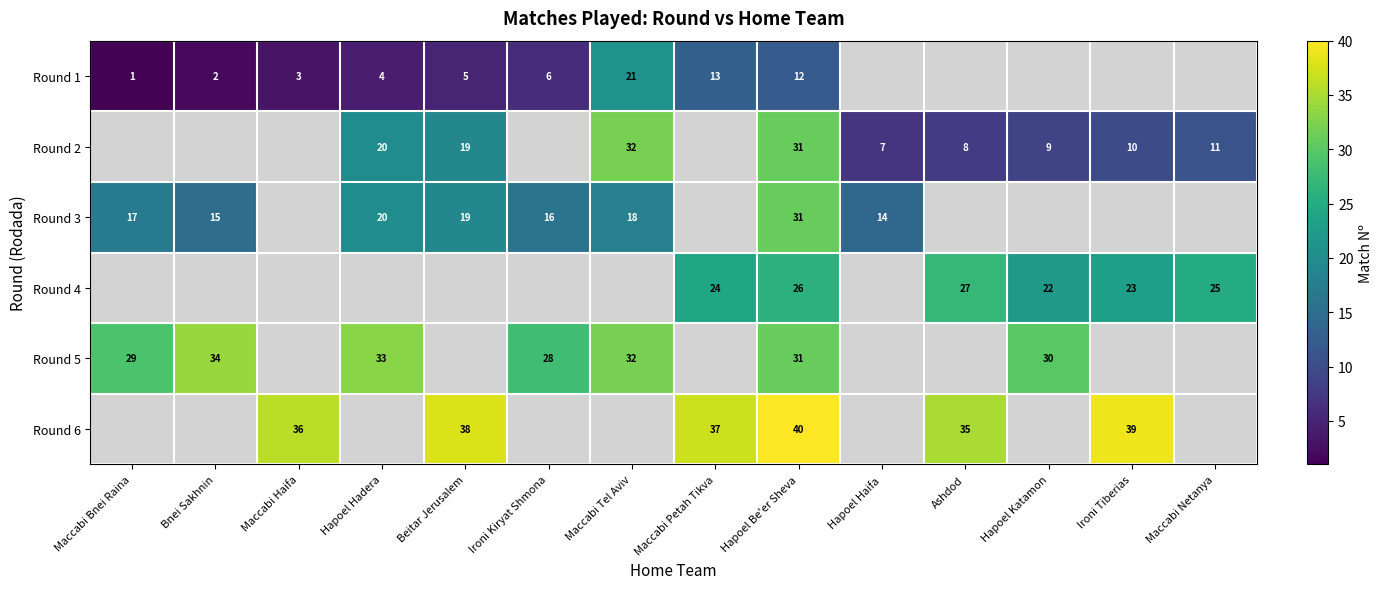

Is it true that Round 6 equals 18 at Ashdod?

False